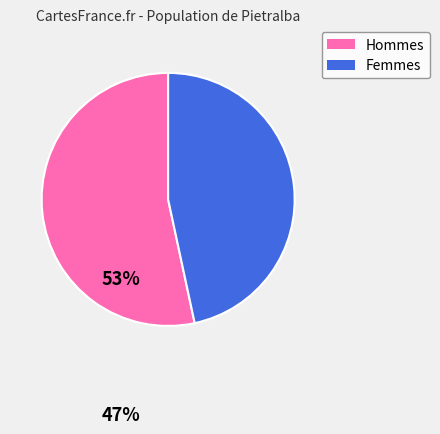

How many segments does this pie chart have?

2